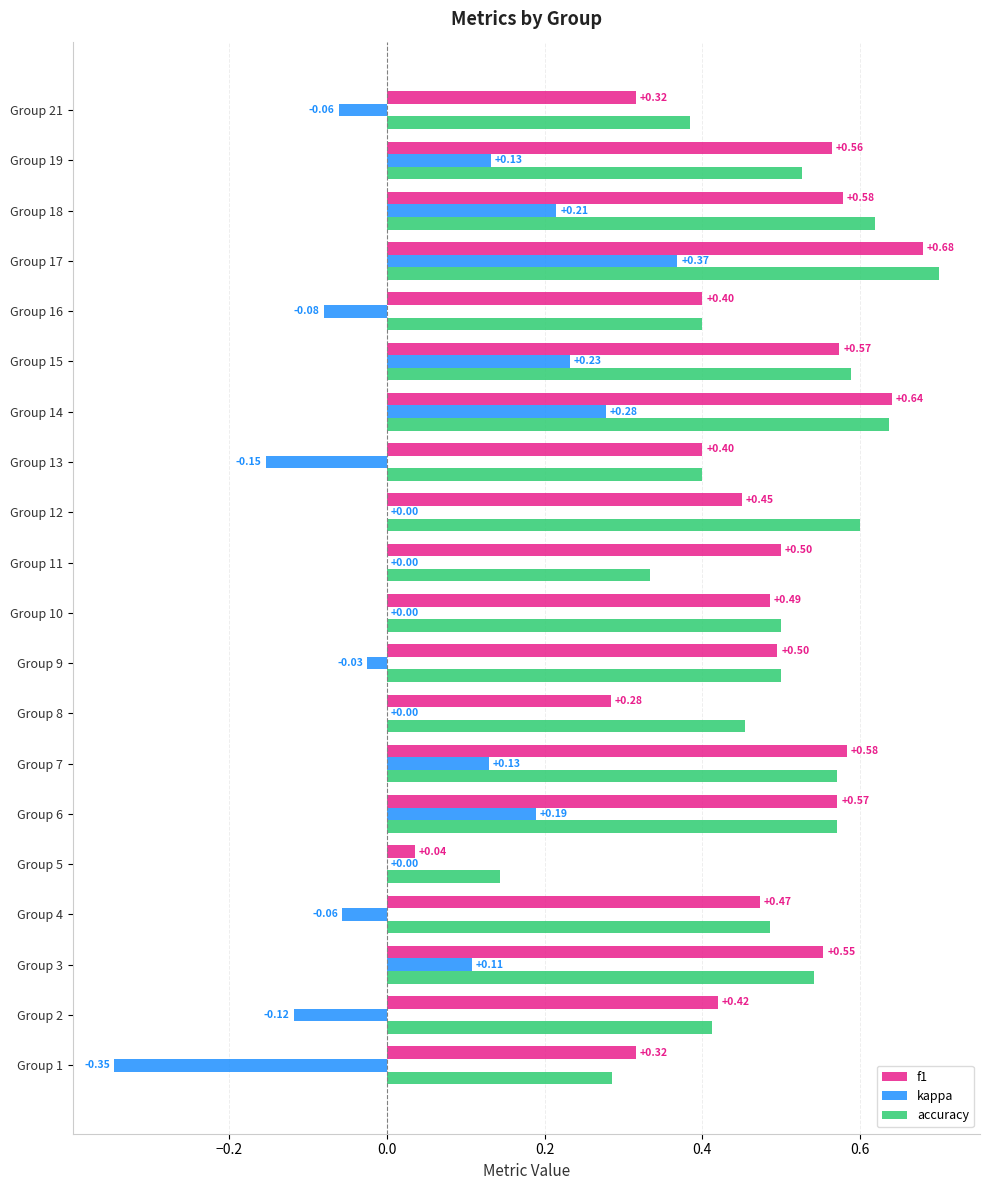

Which series has the largest range (max minus min)?

kappa